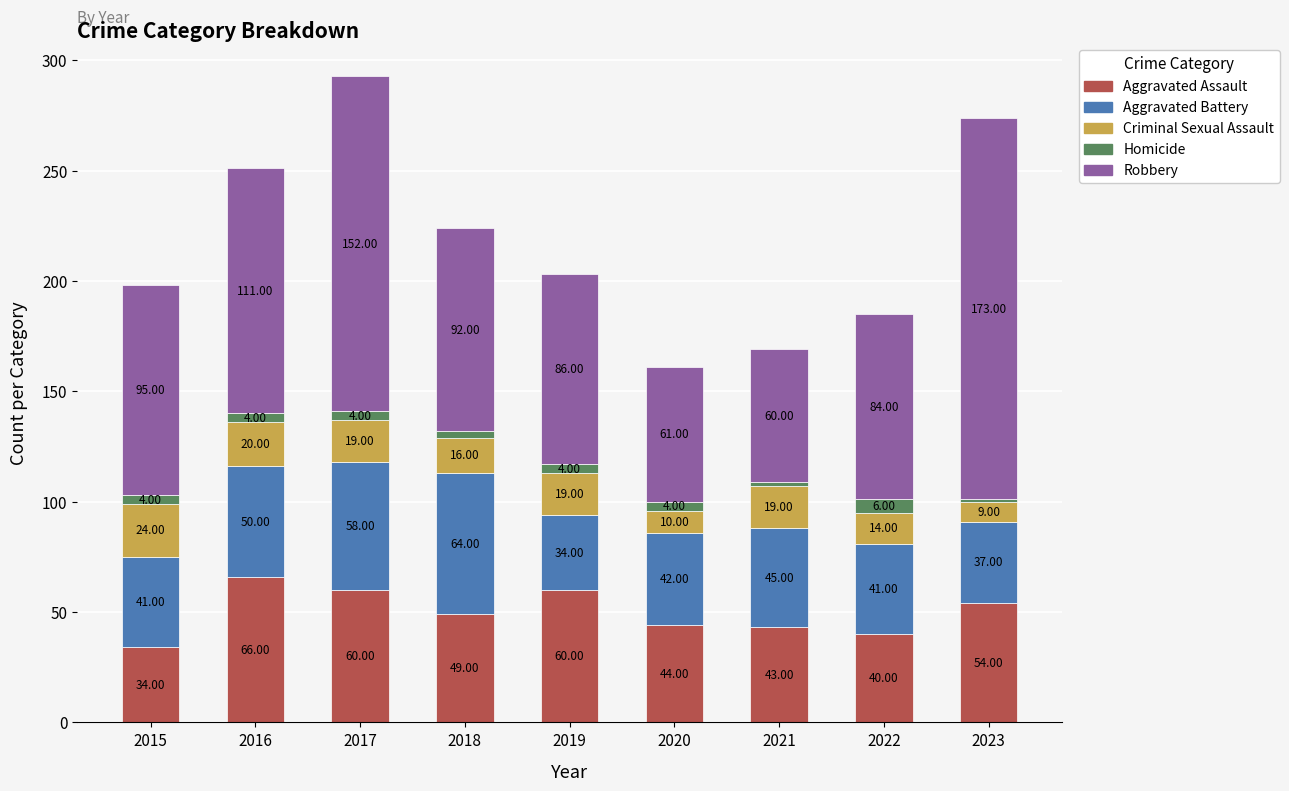

At which category is the sum across all series the highest?

2017